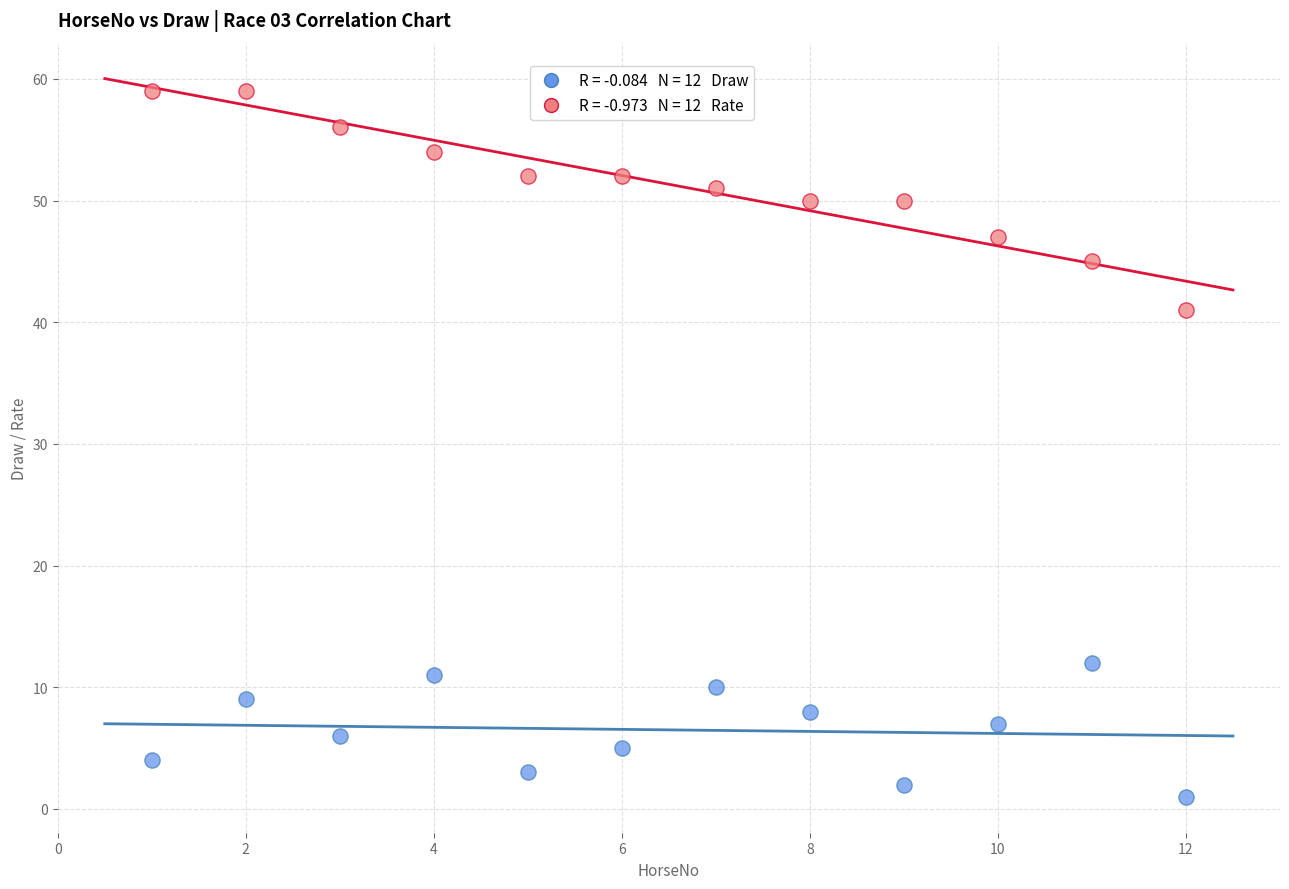

Across all data points, what is the range of X values (max minus min)?

11